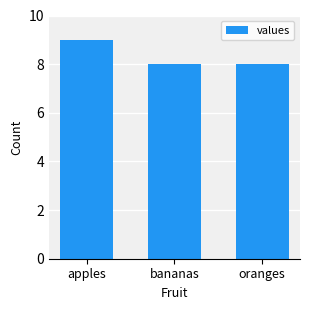

True or false: the data shows 8 at bananas.

True